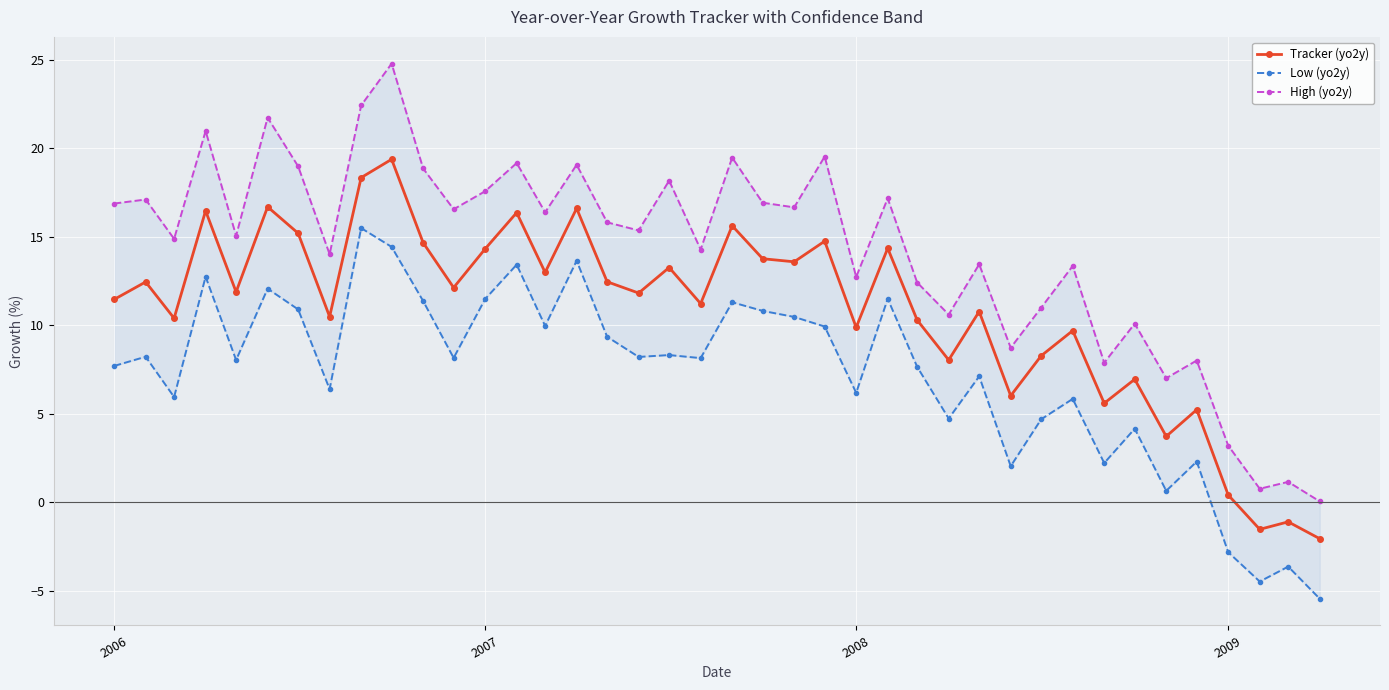

Is it true that Tracker (yo2y) equals 0.4 at 2009?

True